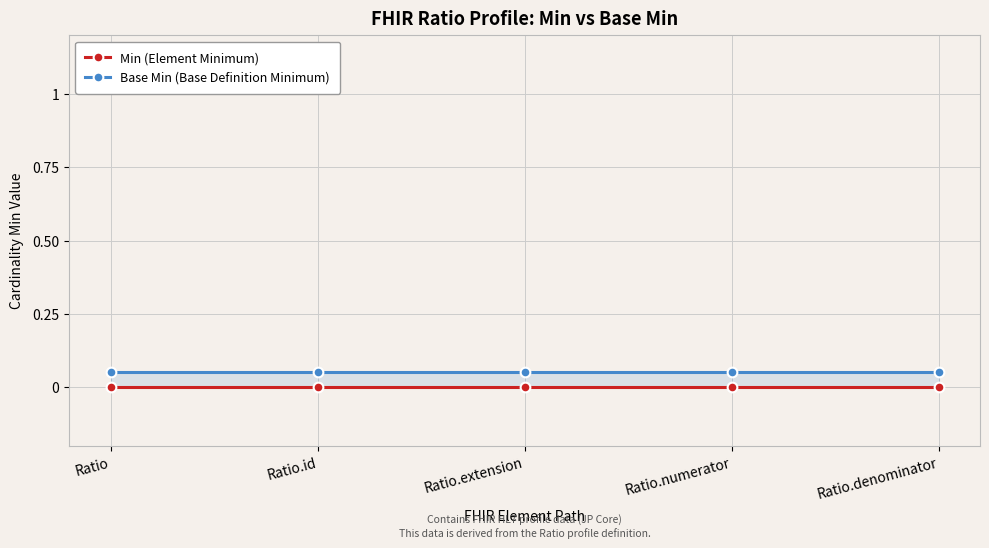

What are all the series names shown in the legend?

Min (Element Minimum), Base Min (Base Definition Minimum)